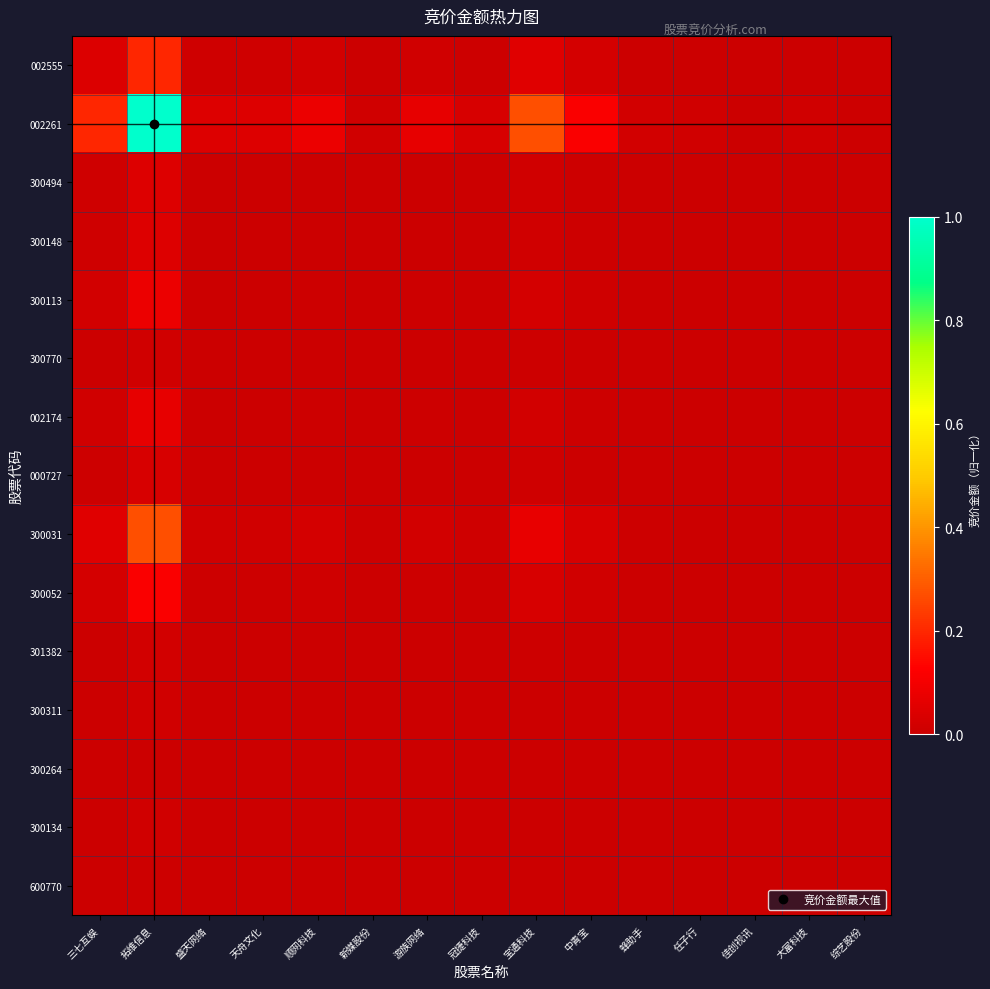

Reading right to left, what are all the values shown in this chart?

002555: 综艺股份=0.0	大富科技=0.0	佳创视讯=0.0	任子行=0.0	蜂助手=0.0	中青宝=0.0	宝通科技=0.1	冠捷科技=0.0	游族网络=0.0	新媒股份=0.0	顺网科技=0.0	天舟文化=0.0	盛天网络=0.0	拓维信息=0.2	三七互娱=0.0
002261: 综艺股份=0.0	大富科技=0.0	佳创视讯=0.0	任子行=0.0	蜂助手=0.0	中青宝=0.1	宝通科技=0.3	冠捷科技=0.0	游族网络=0.1	新媒股份=0.0	顺网科技=0.1	天舟文化=0.0	盛天网络=0.0	拓维信息=1.0	三七互娱=0.2
300494: 综艺股份=0.0	大富科技=0.0	佳创视讯=0.0	任子行=0.0	蜂助手=0.0	中青宝=0.0	宝通科技=0.0	冠捷科技=0.0	游族网络=0.0	新媒股份=0.0	顺网科技=0.0	天舟文化=0.0	盛天网络=0.0	拓维信息=0.0	三七互娱=0.0
300148: 综艺股份=0.0	大富科技=0.0	佳创视讯=0.0	任子行=0.0	蜂助手=0.0	中青宝=0.0	宝通科技=0.0	冠捷科技=0.0	游族网络=0.0	新媒股份=0.0	顺网科技=0.0	天舟文化=0.0	盛天网络=0.0	拓维信息=0.0	三七互娱=0.0
300113: 综艺股份=0.0	大富科技=0.0	佳创视讯=0.0	任子行=0.0	蜂助手=0.0	中青宝=0.0	宝通科技=0.0	冠捷科技=0.0	游族网络=0.0	新媒股份=0.0	顺网科技=0.0	天舟文化=0.0	盛天网络=0.0	拓维信息=0.1	三七互娱=0.0
300770: 综艺股份=0.0	大富科技=0.0	佳创视讯=0.0	任子行=0.0	蜂助手=0.0	中青宝=0.0	宝通科技=0.0	冠捷科技=0.0	游族网络=0.0	新媒股份=0.0	顺网科技=0.0	天舟文化=0.0	盛天网络=0.0	拓维信息=0.0	三七互娱=0.0
002174: 综艺股份=0.0	大富科技=0.0	佳创视讯=0.0	任子行=0.0	蜂助手=0.0	中青宝=0.0	宝通科技=0.0	冠捷科技=0.0	游族网络=0.0	新媒股份=0.0	顺网科技=0.0	天舟文化=0.0	盛天网络=0.0	拓维信息=0.1	三七互娱=0.0
000727: 综艺股份=0.0	大富科技=0.0	佳创视讯=0.0	任子行=0.0	蜂助手=0.0	中青宝=0.0	宝通科技=0.0	冠捷科技=0.0	游族网络=0.0	新媒股份=0.0	顺网科技=0.0	天舟文化=0.0	盛天网络=0.0	拓维信息=0.0	三七互娱=0.0
300031: 综艺股份=0.0	大富科技=0.0	佳创视讯=0.0	任子行=0.0	蜂助手=0.0	中青宝=0.0	宝通科技=0.1	冠捷科技=0.0	游族网络=0.0	新媒股份=0.0	顺网科技=0.0	天舟文化=0.0	盛天网络=0.0	拓维信息=0.3	三七互娱=0.1
300052: 综艺股份=0.0	大富科技=0.0	佳创视讯=0.0	任子行=0.0	蜂助手=0.0	中青宝=0.0	宝通科技=0.0	冠捷科技=0.0	游族网络=0.0	新媒股份=0.0	顺网科技=0.0	天舟文化=0.0	盛天网络=0.0	拓维信息=0.1	三七互娱=0.0
301382: 综艺股份=0.0	大富科技=0.0	佳创视讯=0.0	任子行=0.0	蜂助手=0.0	中青宝=0.0	宝通科技=0.0	冠捷科技=0.0	游族网络=0.0	新媒股份=0.0	顺网科技=0.0	天舟文化=0.0	盛天网络=0.0	拓维信息=0.0	三七互娱=0.0
300311: 综艺股份=0.0	大富科技=0.0	佳创视讯=0.0	任子行=0.0	蜂助手=0.0	中青宝=0.0	宝通科技=0.0	冠捷科技=0.0	游族网络=0.0	新媒股份=0.0	顺网科技=0.0	天舟文化=0.0	盛天网络=0.0	拓维信息=0.0	三七互娱=0.0
300264: 综艺股份=0.0	大富科技=0.0	佳创视讯=0.0	任子行=0.0	蜂助手=0.0	中青宝=0.0	宝通科技=0.0	冠捷科技=0.0	游族网络=0.0	新媒股份=0.0	顺网科技=0.0	天舟文化=0.0	盛天网络=0.0	拓维信息=0.0	三七互娱=0.0
300134: 综艺股份=0.0	大富科技=0.0	佳创视讯=0.0	任子行=0.0	蜂助手=0.0	中青宝=0.0	宝通科技=0.0	冠捷科技=0.0	游族网络=0.0	新媒股份=0.0	顺网科技=0.0	天舟文化=0.0	盛天网络=0.0	拓维信息=0.0	三七互娱=0.0
600770: 综艺股份=0.0	大富科技=0.0	佳创视讯=0.0	任子行=0.0	蜂助手=0.0	中青宝=0.0	宝通科技=0.0	冠捷科技=0.0	游族网络=0.0	新媒股份=0.0	顺网科技=0.0	天舟文化=0.0	盛天网络=0.0	拓维信息=0.0	三七互娱=0.0